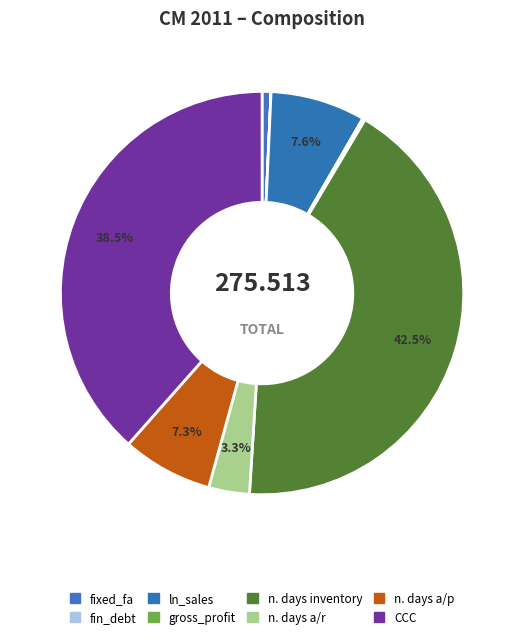

Is n. days a/r the majority of the pie?

No